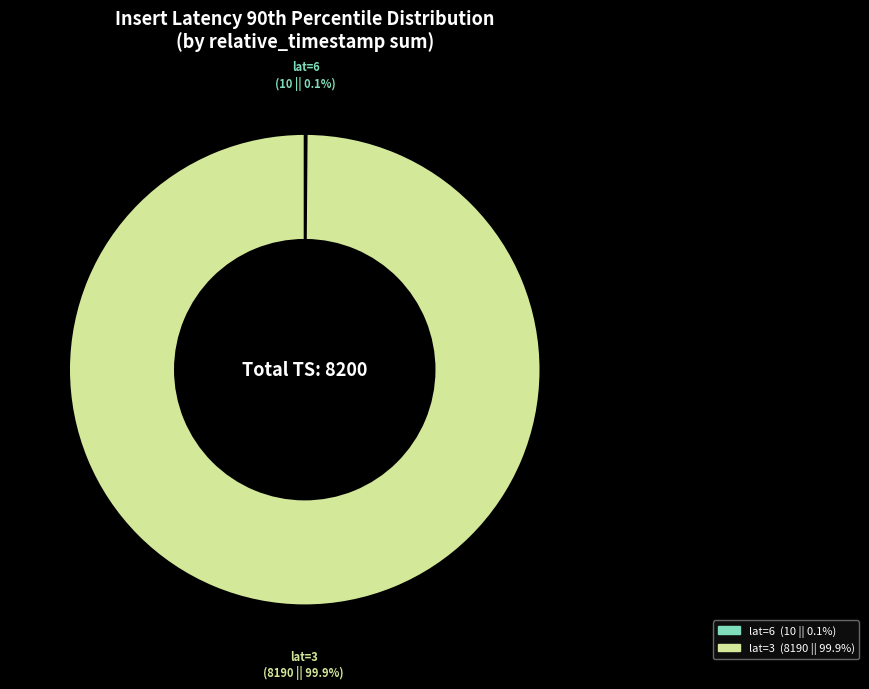

Is there a majority slice in this chart?

Yes